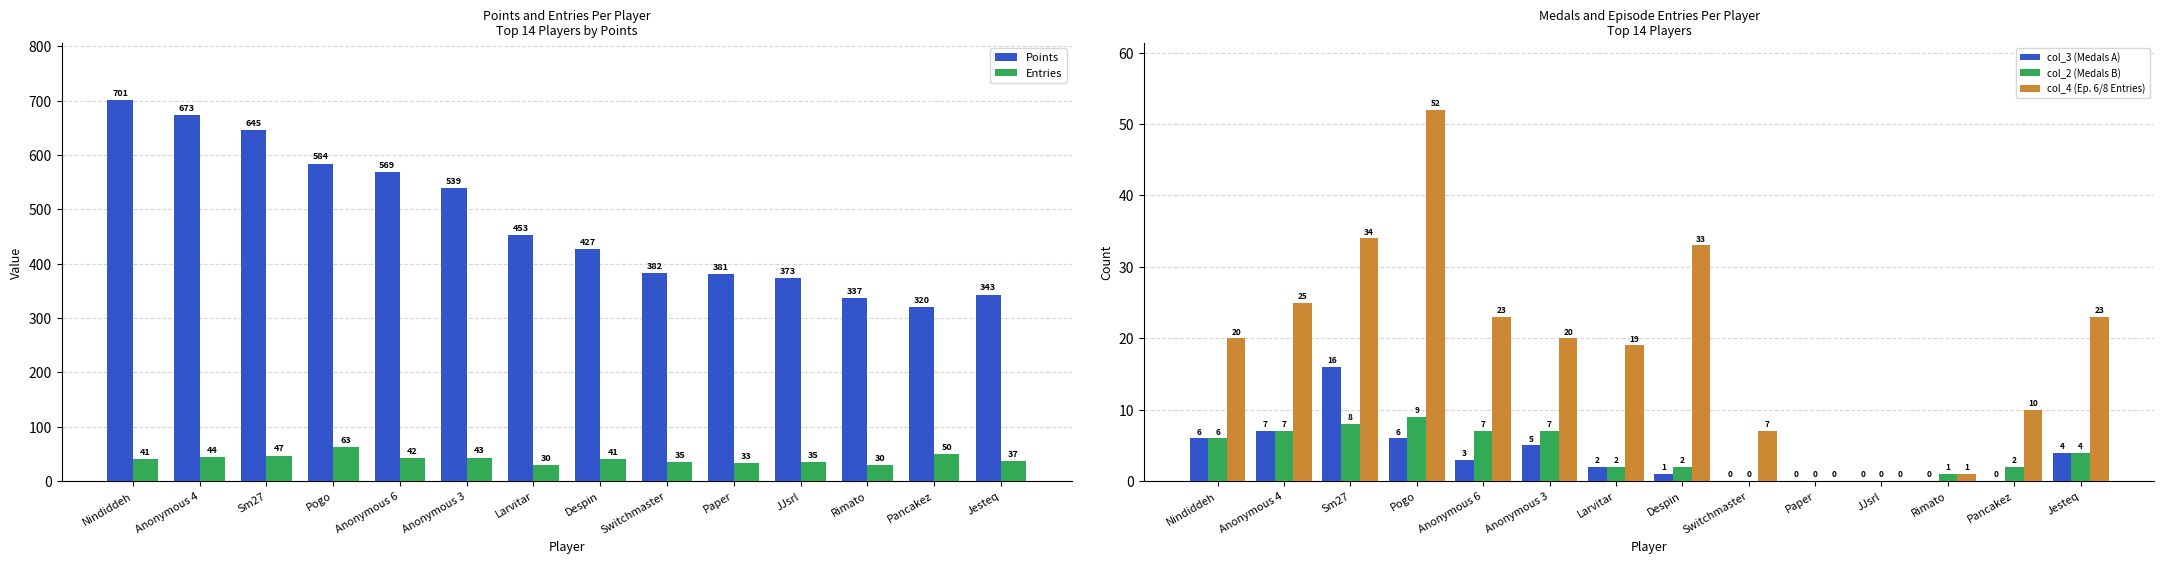

Rank the series at Anonymous 4 from highest to lowest value.

Points, Entries, col_4 (Ep. 6/8 Entries), col_3 (Medals A), col_2 (Medals B)